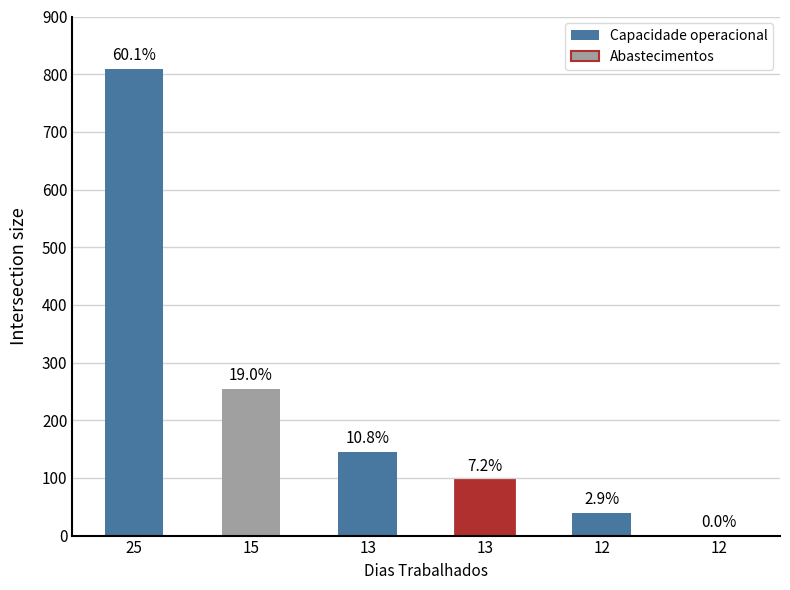

Are the bars horizontal?

No